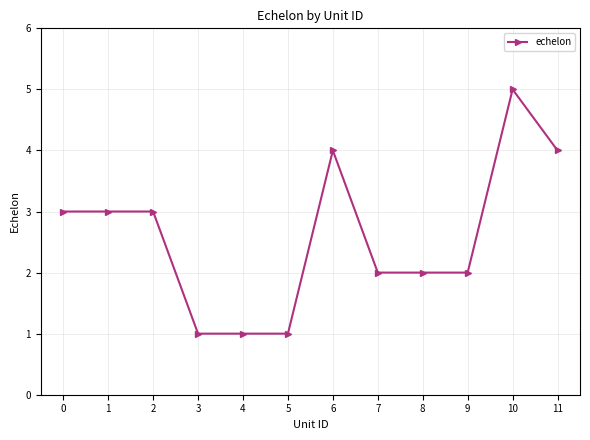

How many lines are shown in the chart?

1